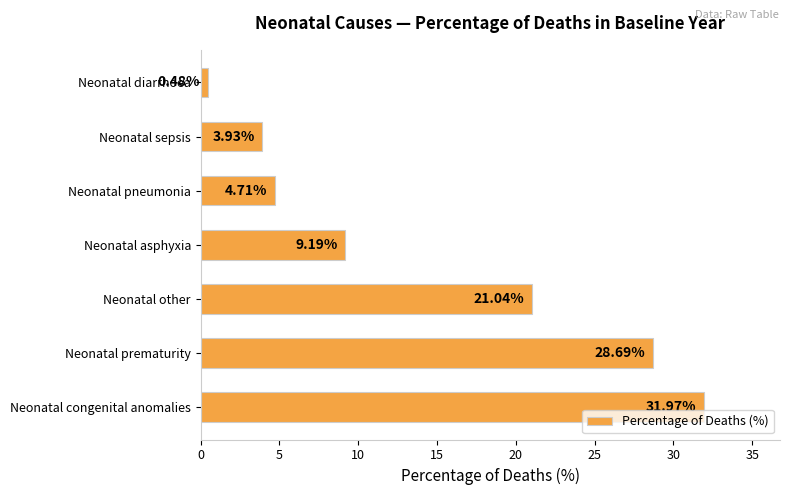

How many values are below 9?

3